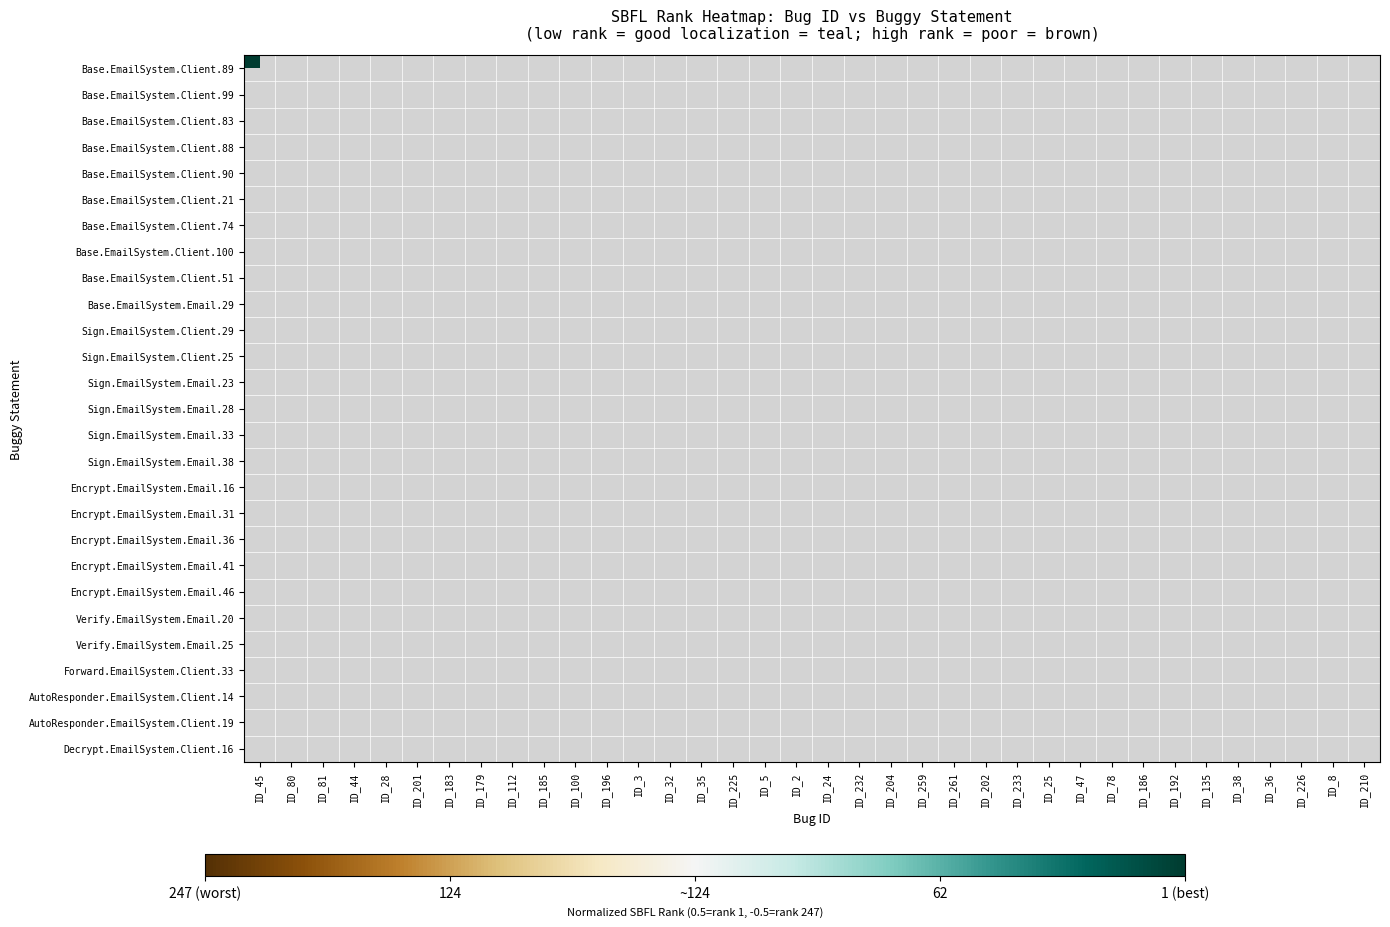

Is the value of Encrypt.EmailSystem.Email.16 at ID_24 greater than the value of Base.EmailSystem.Client.51 at ID_35?

No